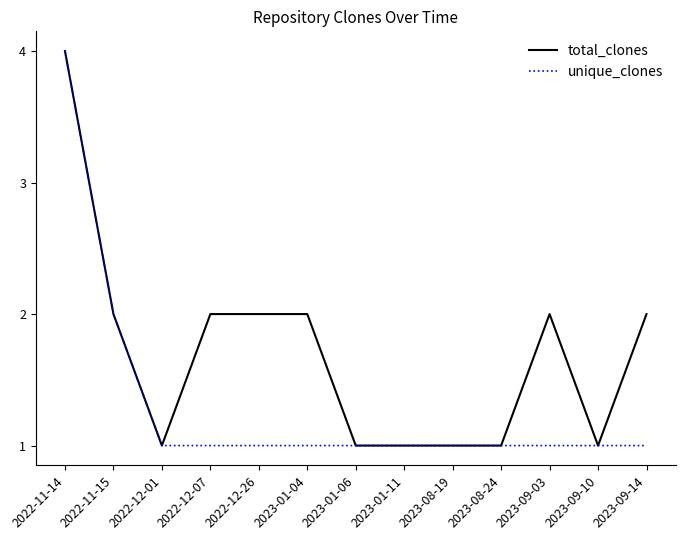

Which series changed the most between 2023-09-03 and 2023-09-10?

total_clones